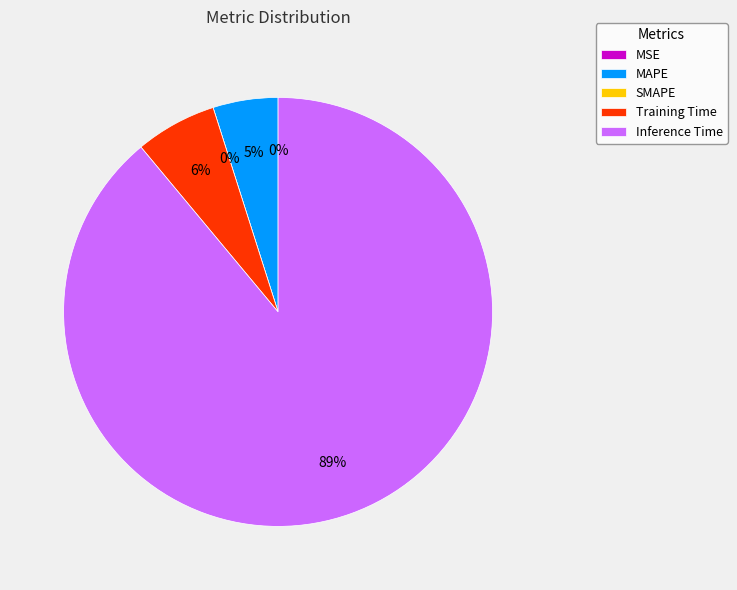

What is the change in value from SMAPE to Inference Time?

+0.9